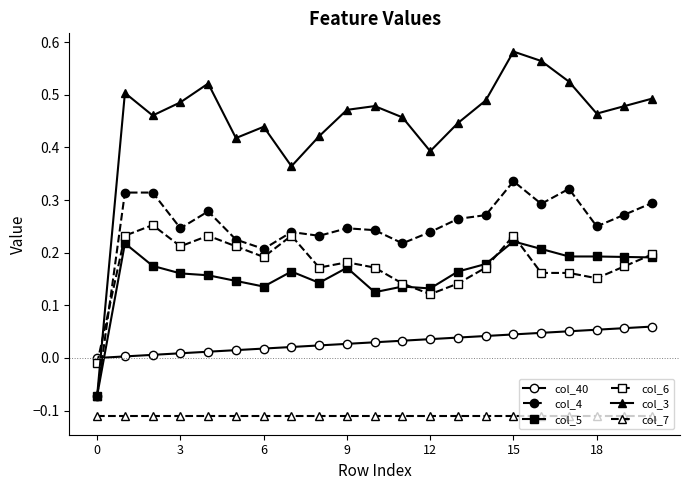

True or false: col_40 and col_7 intersect in this chart.

False